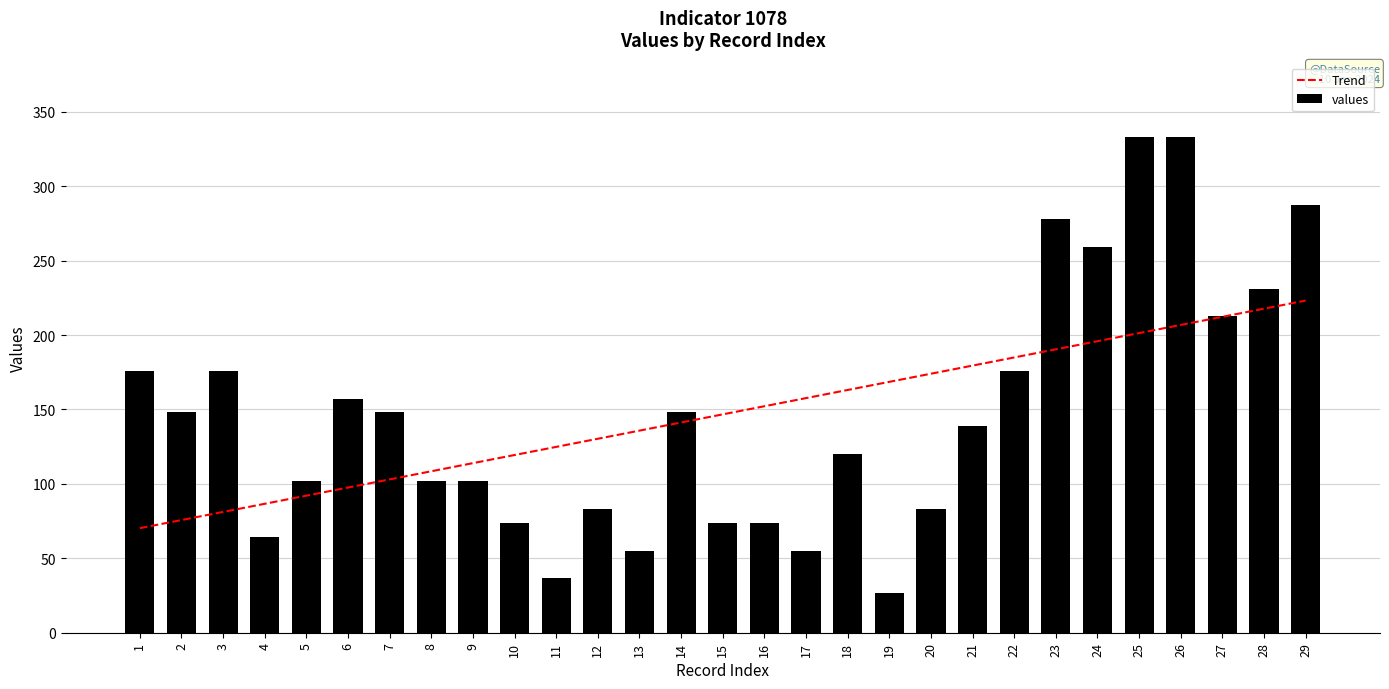

Reading right to left, list all the values displayed in this chart.

Trend: 29=223.1	28=217.7	27=212.2	26=206.8	25=201.3	24=195.8	23=190.4	22=184.9	21=179.5	20=174.0	19=168.5	18=163.1	17=157.6	16=152.2	15=146.7	14=141.2	13=135.8	12=130.3	11=124.8	10=119.4	9=113.9	8=108.5	7=103.0	6=97.5	5=92.1	4=86.6	3=81.2	2=75.7	1=70.2
values: 29=287.0	28=231.0	27=213.0	26=333.0	25=333.0	24=259.0	23=278.0	22=176.0	21=139.0	20=83.0	19=27.0	18=120.0	17=55.0	16=74.0	15=74.0	14=148.0	13=55.0	12=83.0	11=37.0	10=74.0	9=102.0	8=102.0	7=148.0	6=157.0	5=102.0	4=64.0	3=176.0	2=148.0	1=176.0